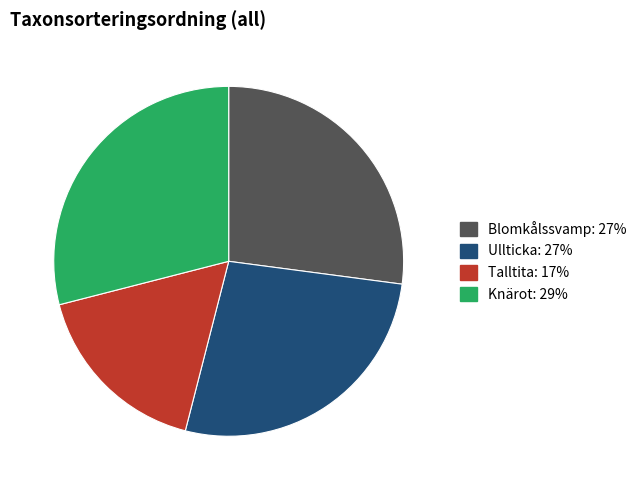

Is the sum of Knärot and Ullticka greater than half?

Yes